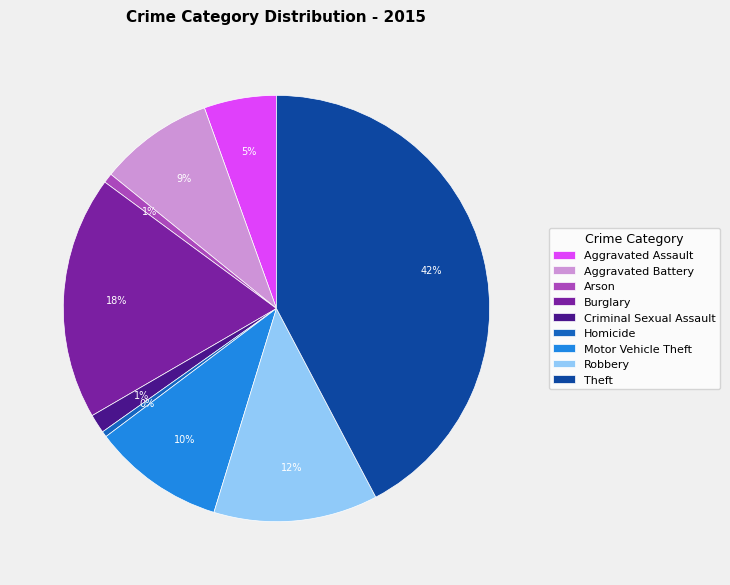

To the nearest percent, what is the combined percentage of Robbery and Theft?

55%